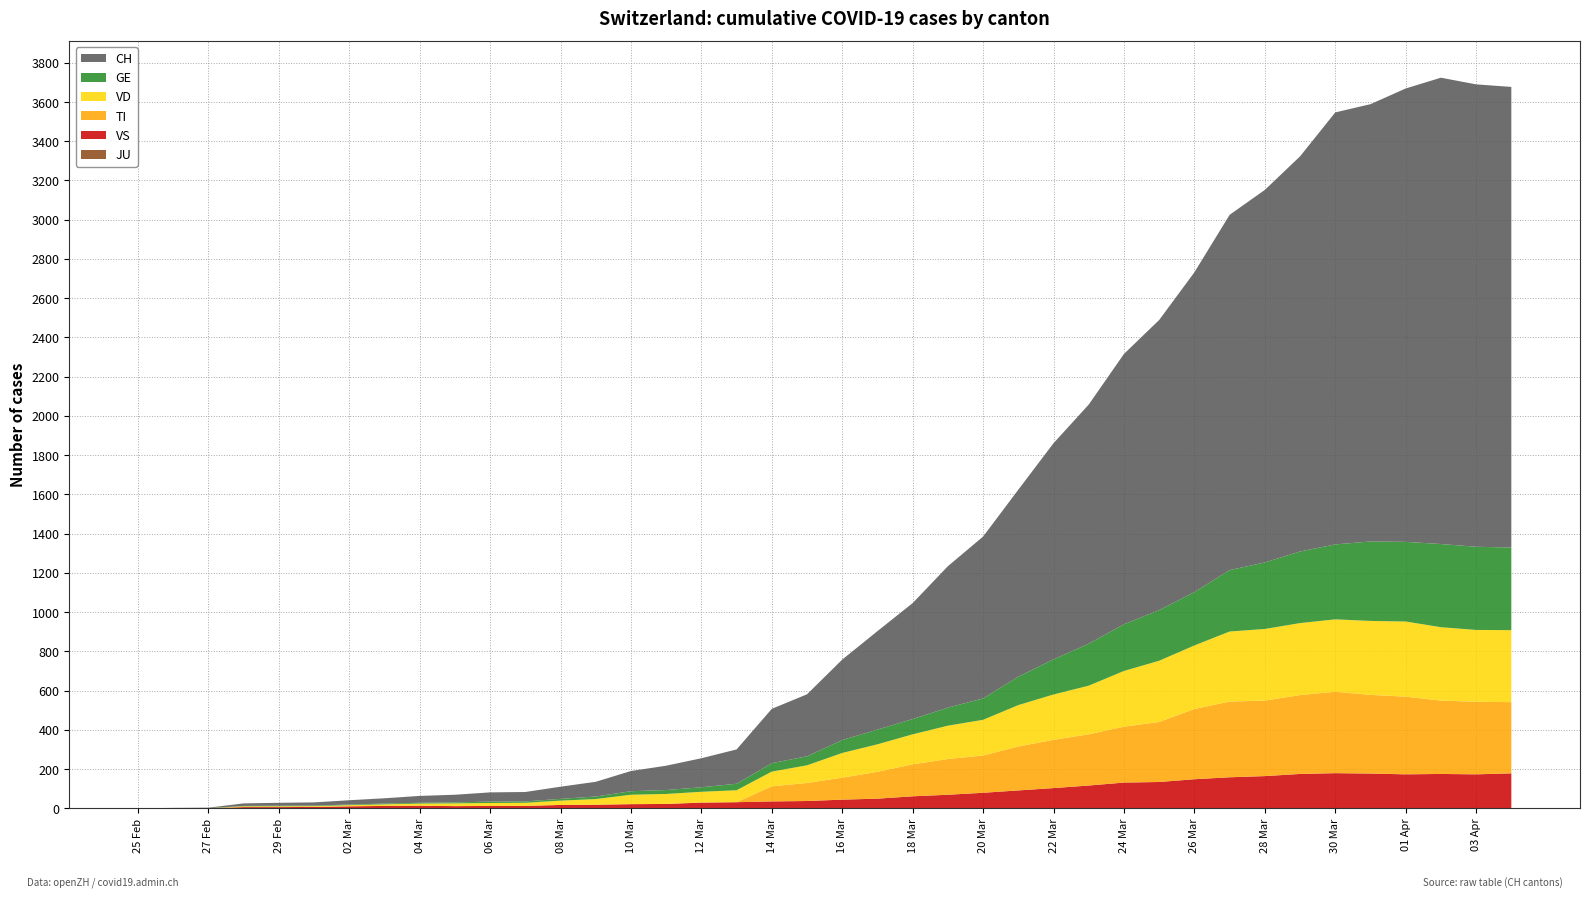

Reading left to right, list all the values displayed in this chart.

GE: 0	1	1	2	3	3	3	4	4	5	7	7	9	13	18	20	23	33	43	46	66	75	78	92	109	145	179	214	238	258	272	313	339	365	382	405	406	424	424	421
TI: 0	0	0	0	0	0	0	0	0	0	0	0	0	0	0	0	0	0	77	92	112	137	163	182	190	224	246	261	285	306	358	386	385	402	415	401	396	374	370	363
VD: 0	0	0	4	4	4	6	8	11	14	15	16	22	29	48	51	55	61	75	90	126	140	153	170	182	211	231	248	284	312	324	357	365	367	369	377	383	374	366	367
VS: 0	0	0	6	6	7	10	12	13	11	12	12	17	18	21	22	29	31	35	37	44	49	61	69	79	91	103	116	131	134	148	158	164	175	179	177	173	175	173	178
JU: 0	0	0	0	0	0	0	0	0	0	0	0	0	0	0	0	0	0	0	0	0	0	0	0	0	0	0	0	0	0	0	0	0	0	0	0	0	0	0	0
CH: 0	1	2	13	15	16	22	27	35	39	47	48	62	75	103	124	148	175	277	316	410	502	591	721	825	953	1102	1219	1378	1479	1630	1811	1899	2014	2202	2229	2311	2377	2357	2348